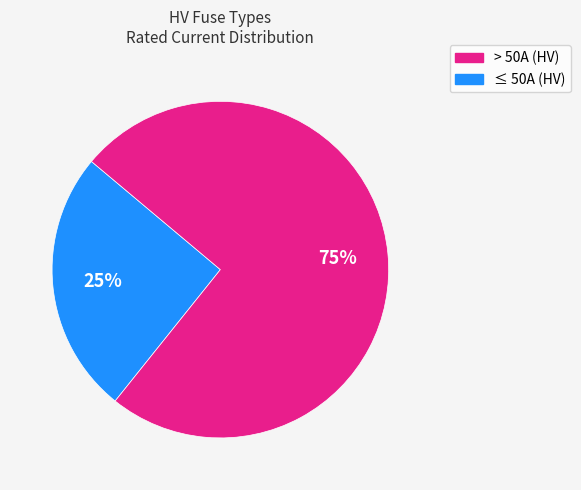

How many segments does this pie chart have?

2